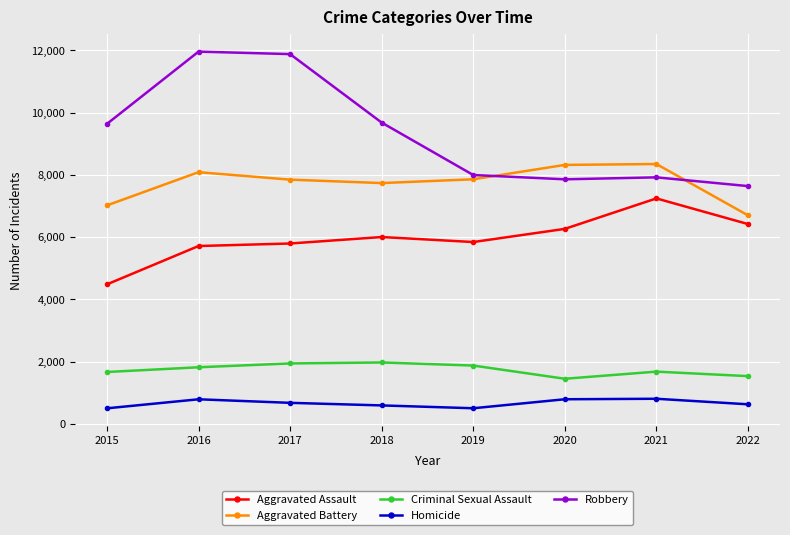

True or false: Robbery and Criminal Sexual Assault intersect in this chart.

False